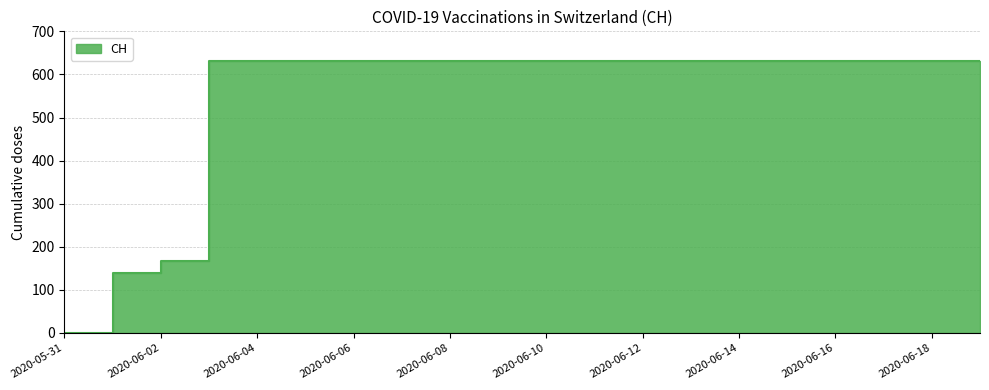

Which category has the highest value across all series?

2020-06-03